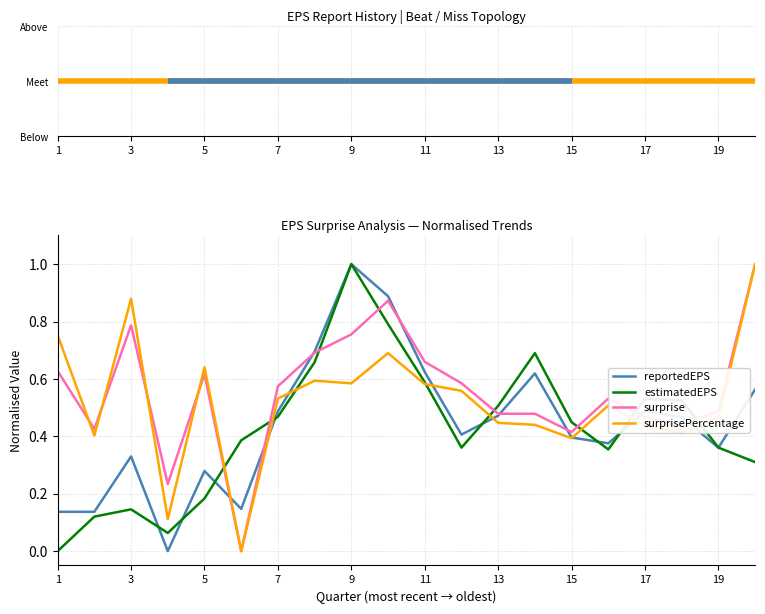

What is the maximum value shown in the chart?

1.0